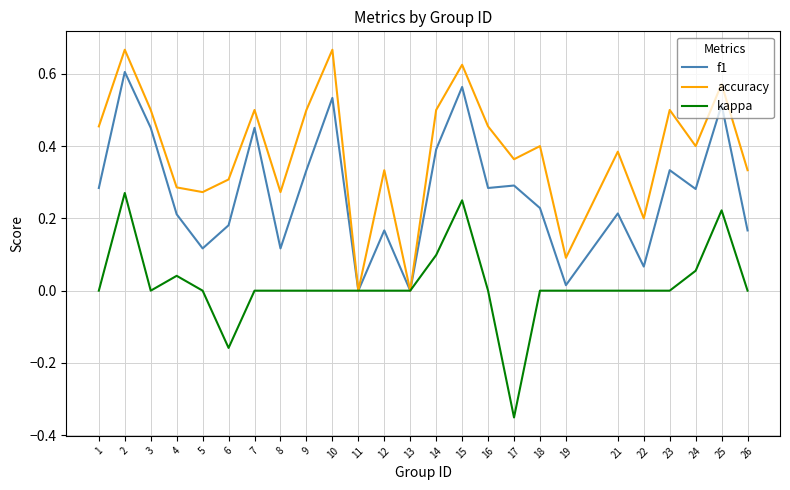

List the series in order of their peak value, lowest first.

kappa, f1, accuracy